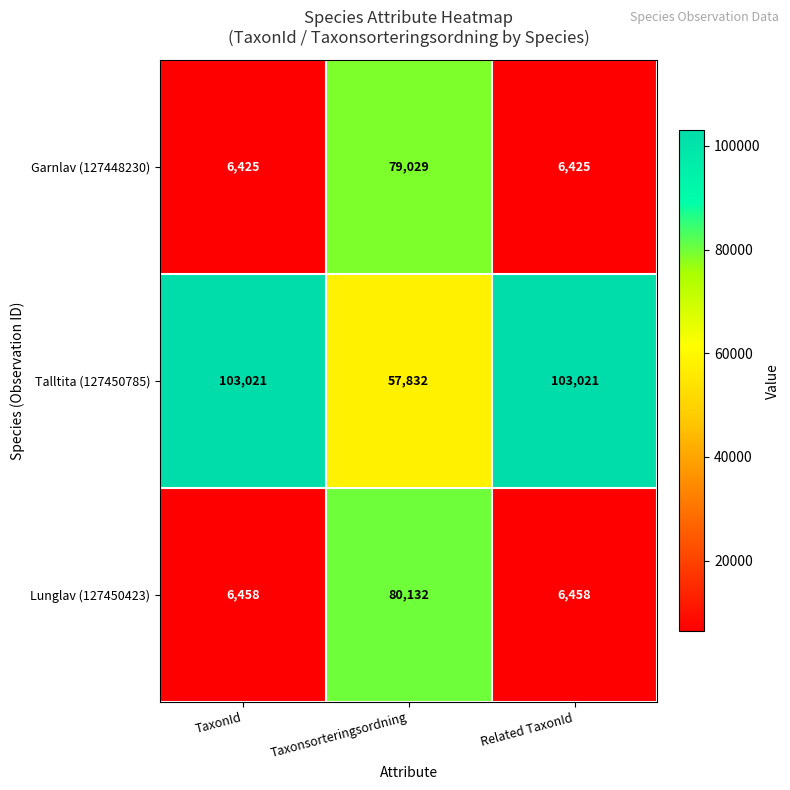

Where is Talltita (127450785) nearest to the value 80426?

Taxonsorteringsordning